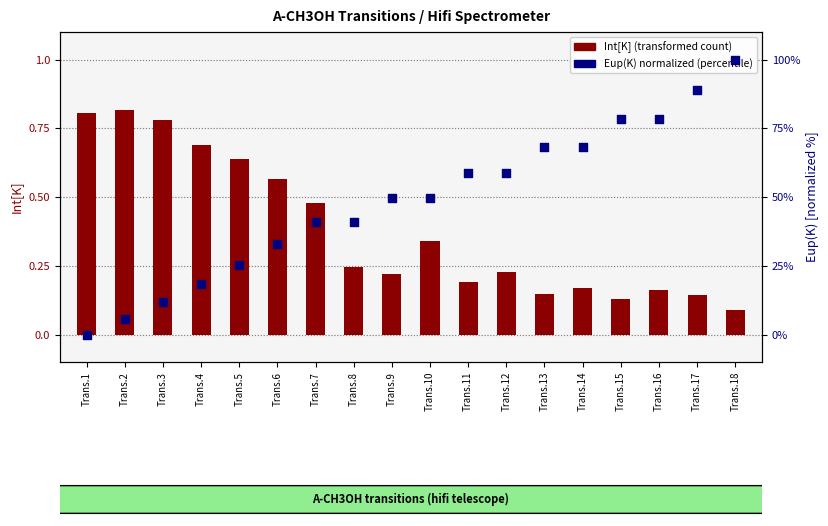

At how many categories does at least one series exceed 98?

1